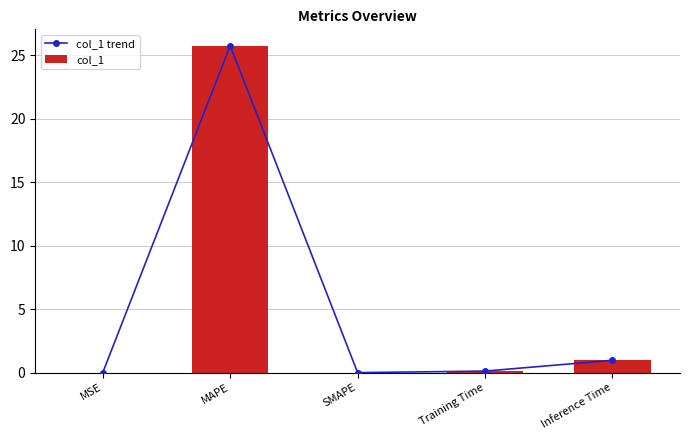

How many values in the col_1 series exceed 0?

4